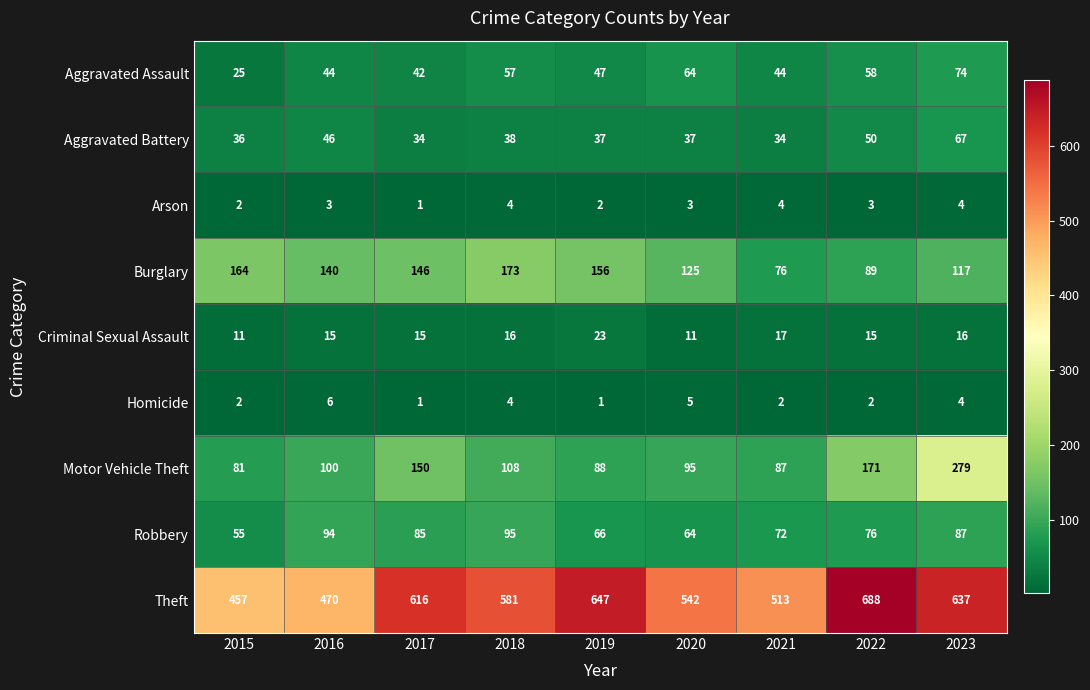

Rank the series by their maximum value, from lowest to highest.

Arson, Homicide, Criminal Sexual Assault, Aggravated Battery, Aggravated Assault, Robbery, Burglary, Motor Vehicle Theft, Theft